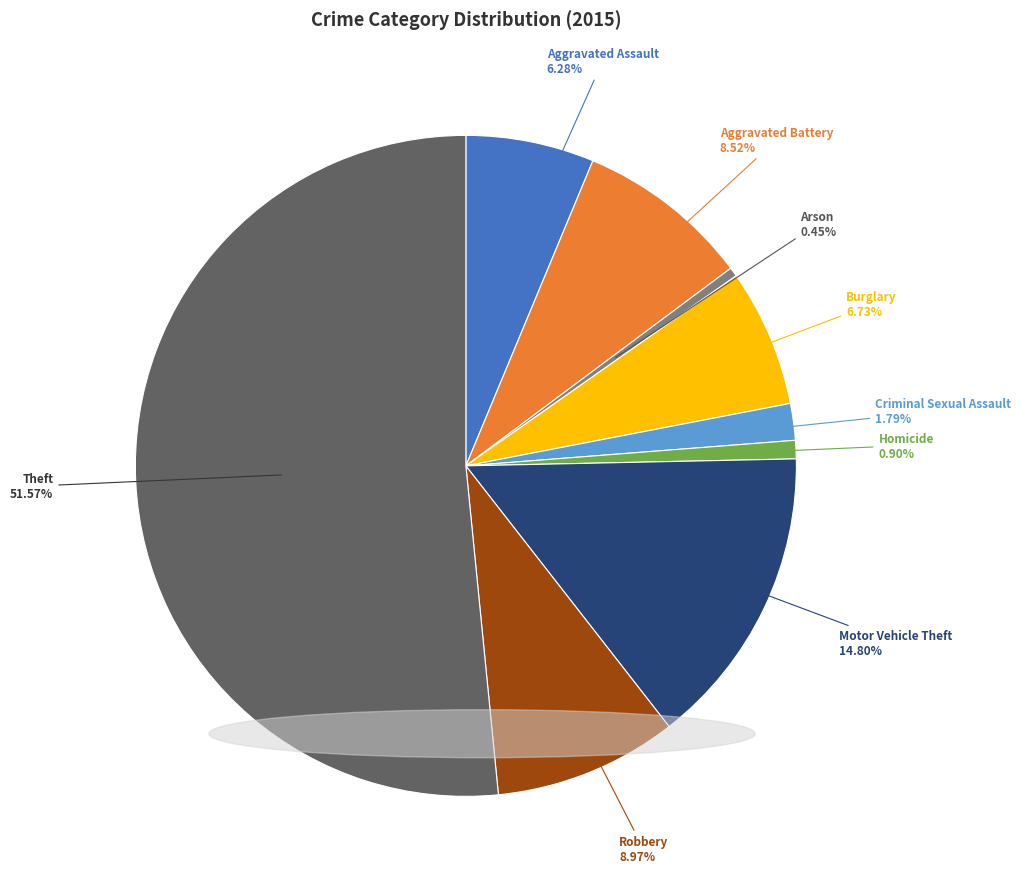

Is there any slice that represents more than half of the pie?

Yes